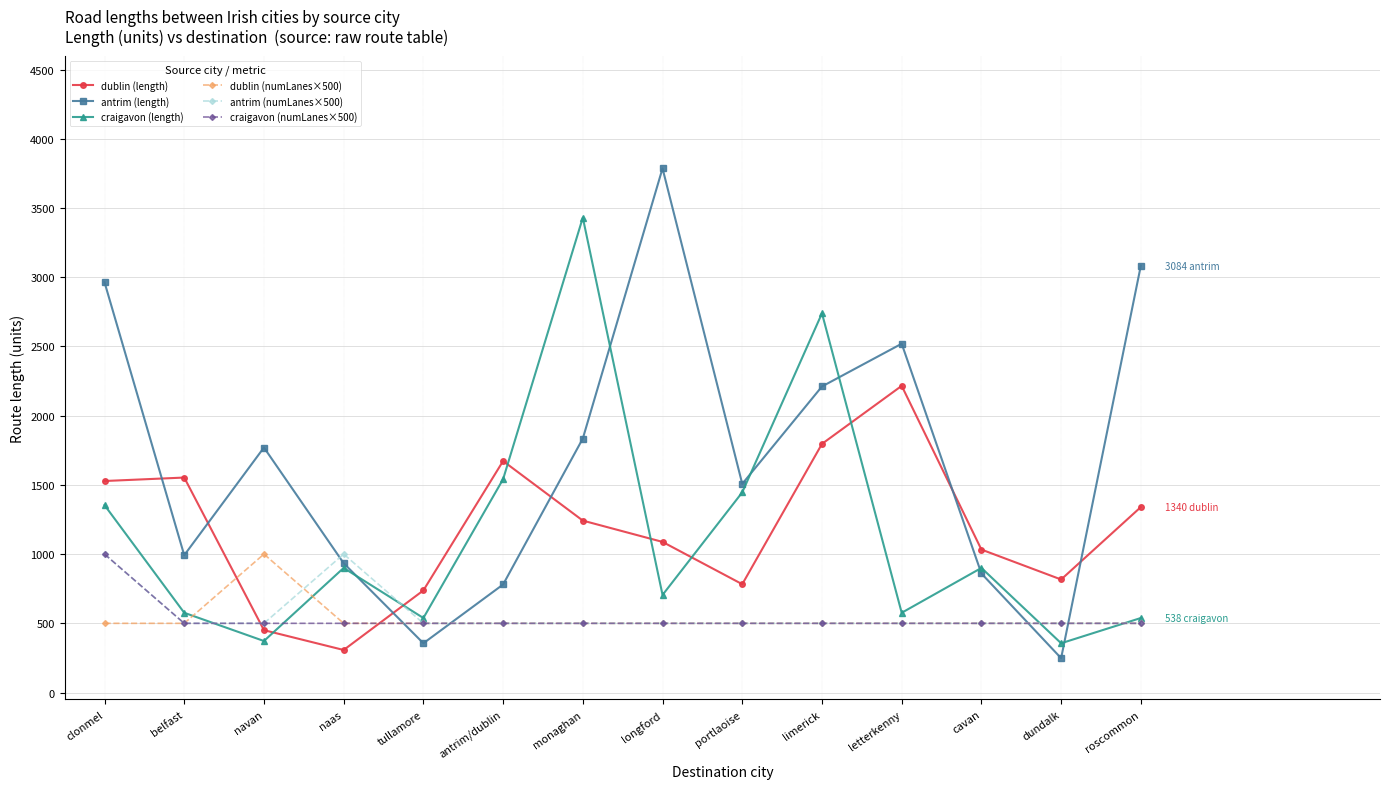

What is the difference between the craigavon (numLanes×500) values at clonmel and navan?

500.0